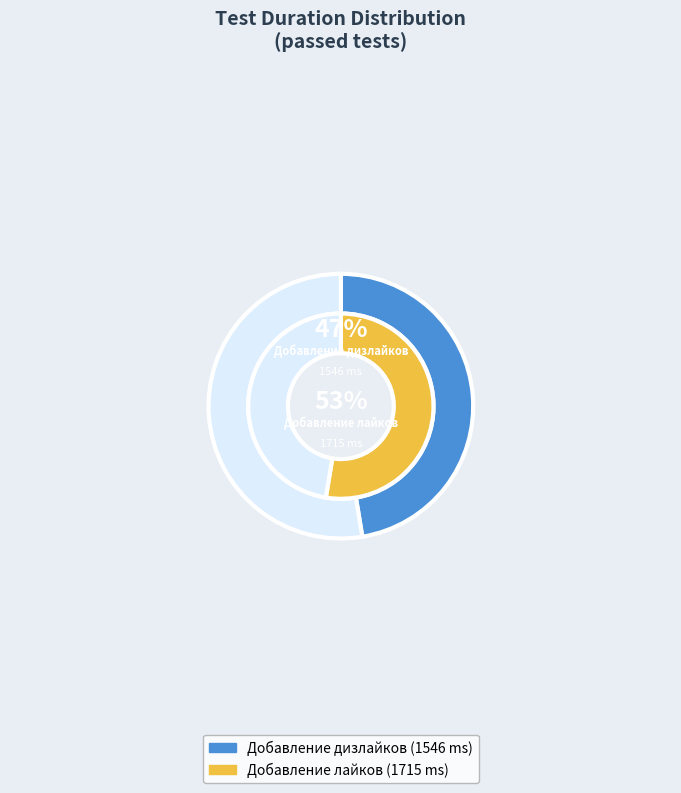

Which category has the biggest portion of the pie?

Добавление лайков